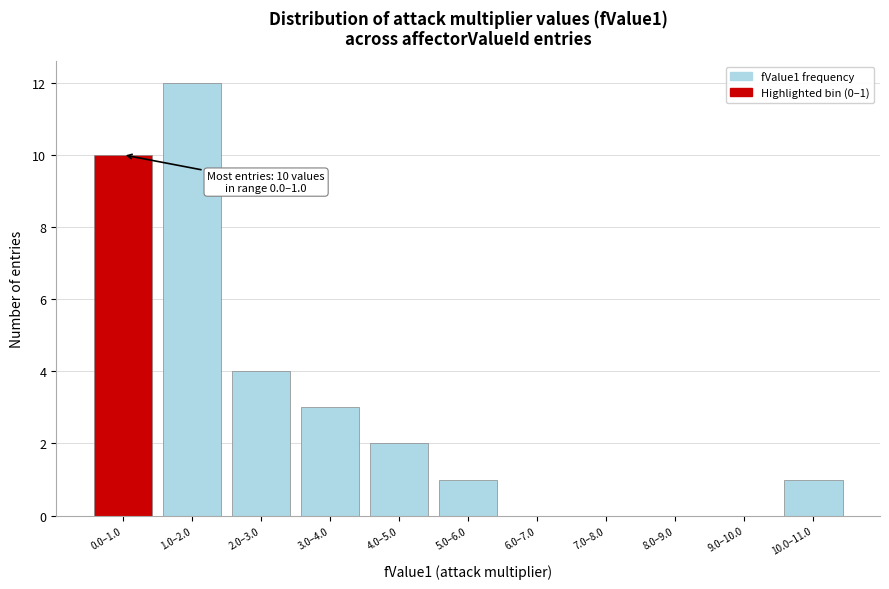

Reading left to right, list all the values displayed in this chart.

0.0–1.0=10	1.0–2.0=12	2.0–3.0=4	3.0–4.0=3	4.0–5.0=2	5.0–6.0=1	6.0–7.0=0	7.0–8.0=0	8.0–9.0=0	9.0–10.0=0	10.0–11.0=1